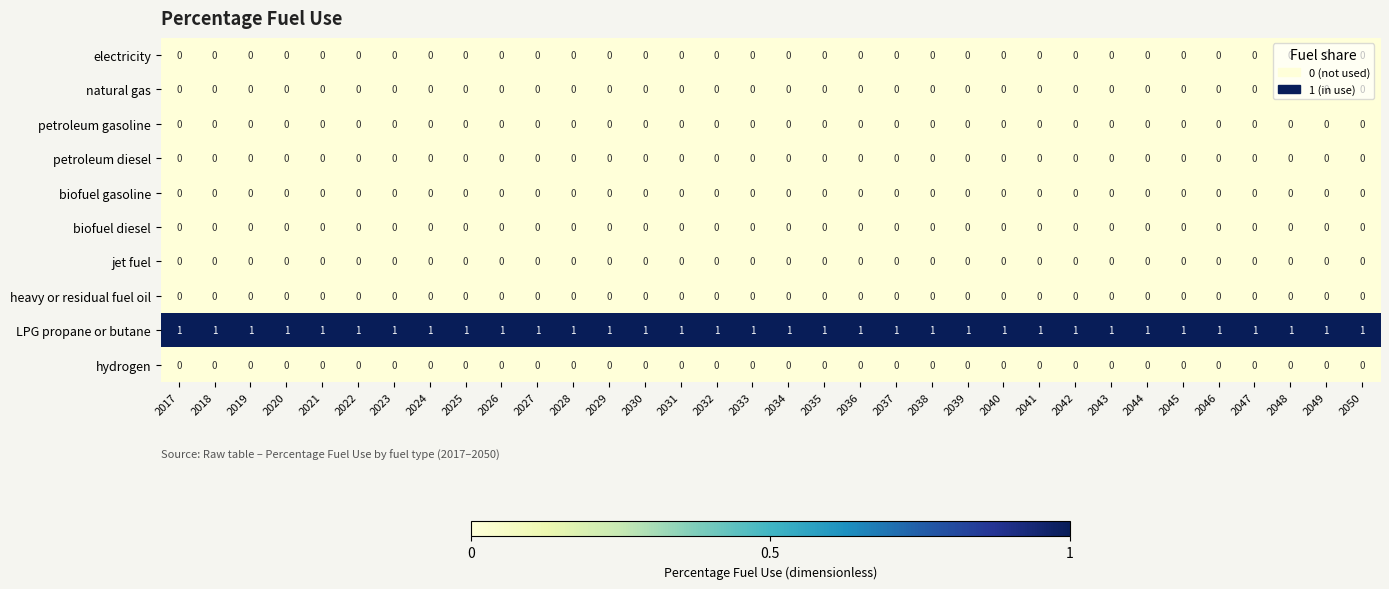

Which series has the largest total across all categories?

LPG propane or butane